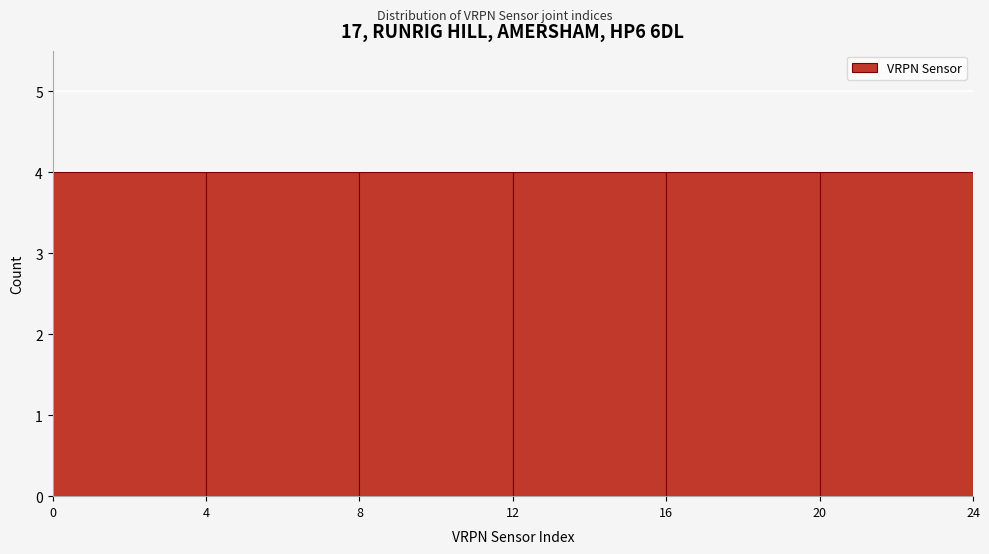

Reading left to right, list every bar in this chart as the range it spans on the x-axis followed by its height. The values are not printed on the chart, so give them approximately, as read against the axis.

0 to 4: 4
4 to 8: 4
8 to 12: 4
12 to 16: 4
16 to 20: 4
20 to 24: 4